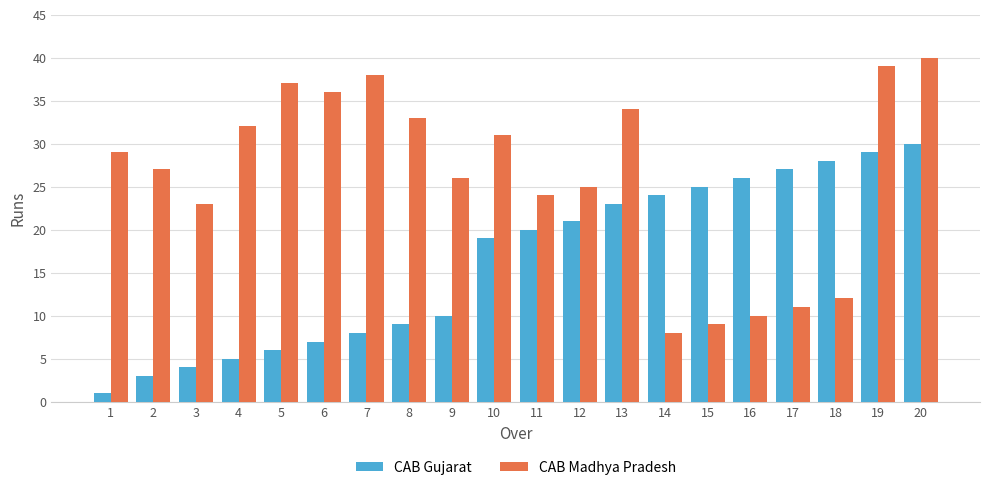

Is the value of CAB Madhya Pradesh at 13 greater than the value of CAB Gujarat at 20?

Yes